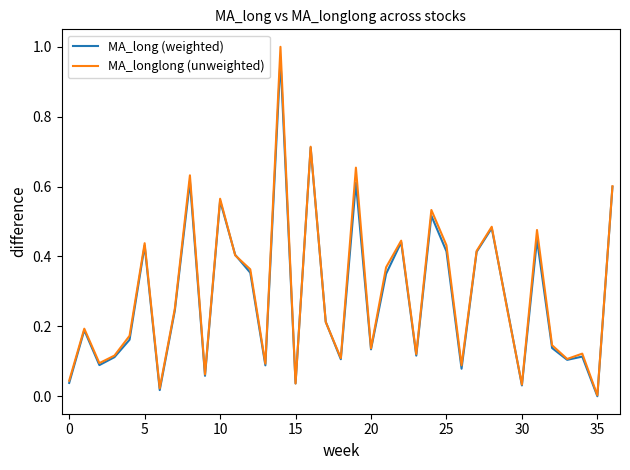

How many interior local peaks does the MA_long (weighted) series have?

12